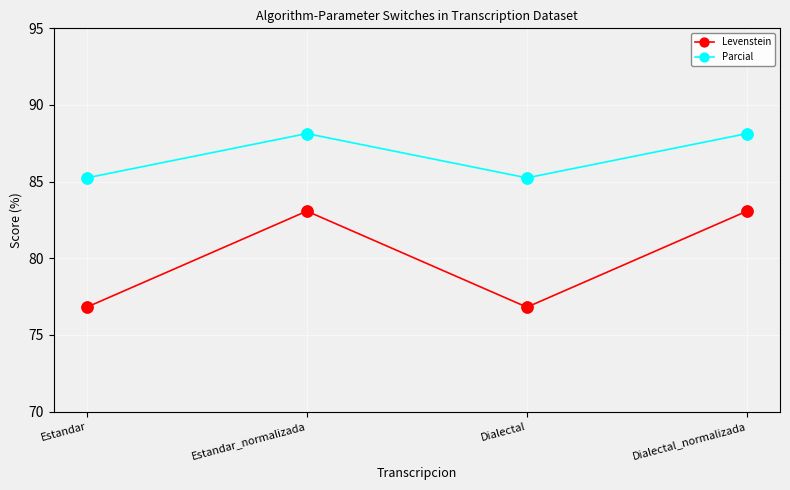

Which series has the largest total across all categories?

Parcial